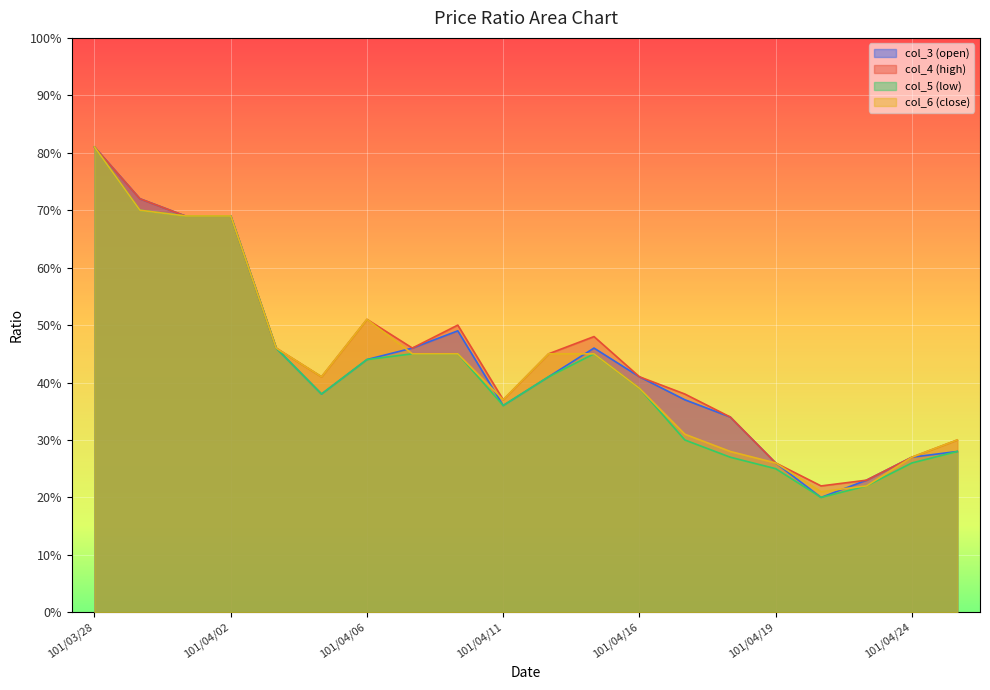

True or false: col_3 has more than 0 interior local peaks.

True